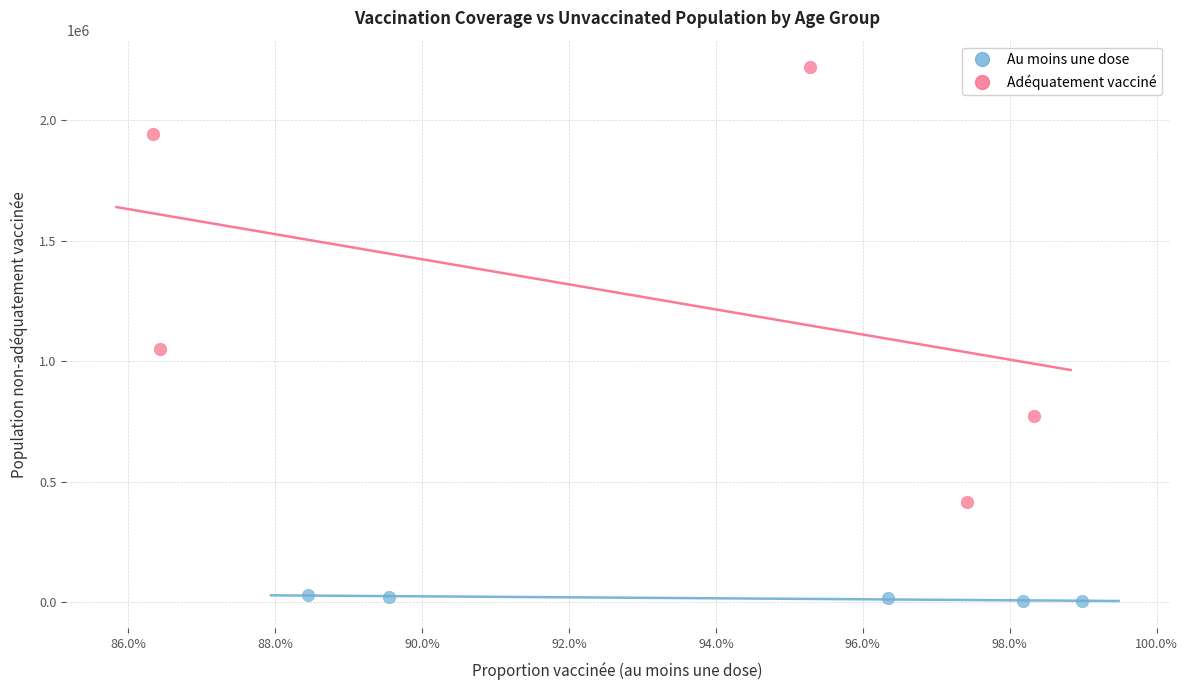

Which series reaches the maximum Y coordinate?

Adéquatement vacciné